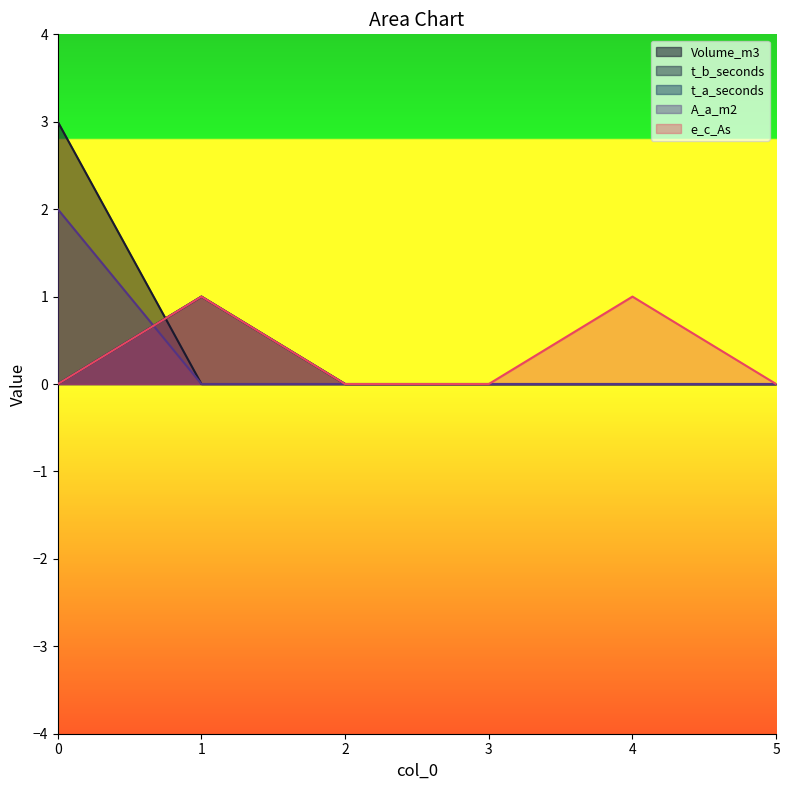

Between 0 and 5, which series saw the biggest shift?

Volume_m3